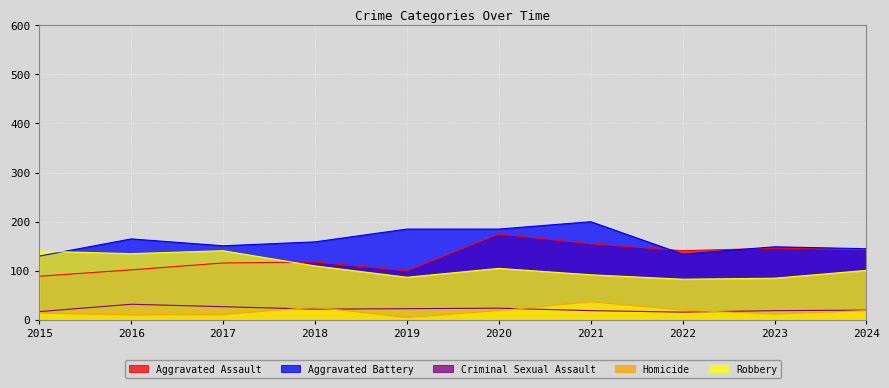

At which category does Aggravated Assault reach its first local peak?

2018